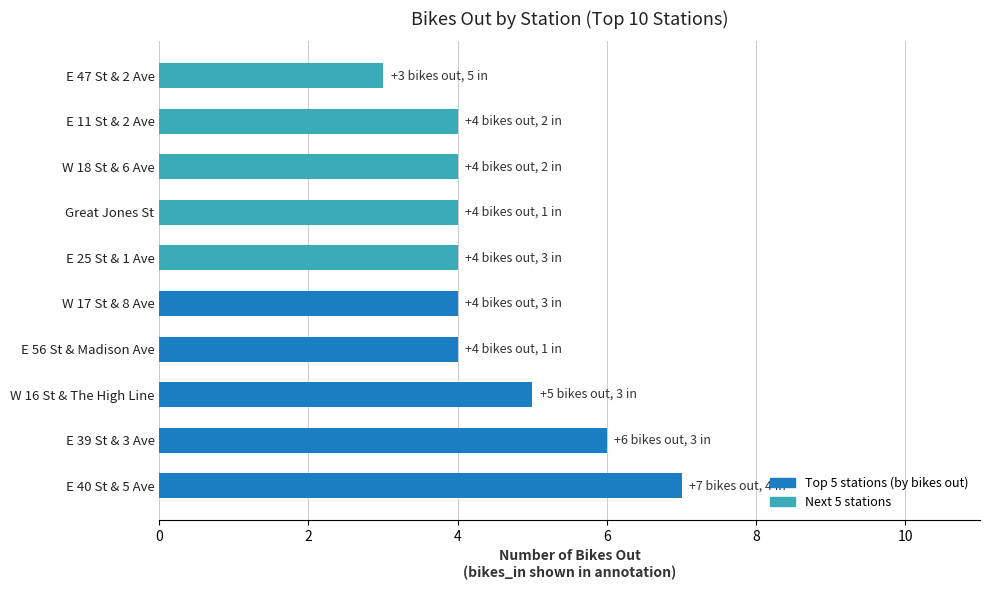

Reading bottom to top, what are all the values shown in this chart?

7	6	5	4	4	4	4	4	4	3